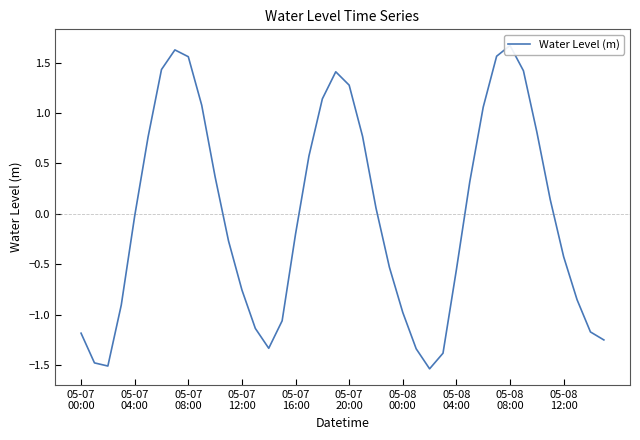

How many values are below zero?

21